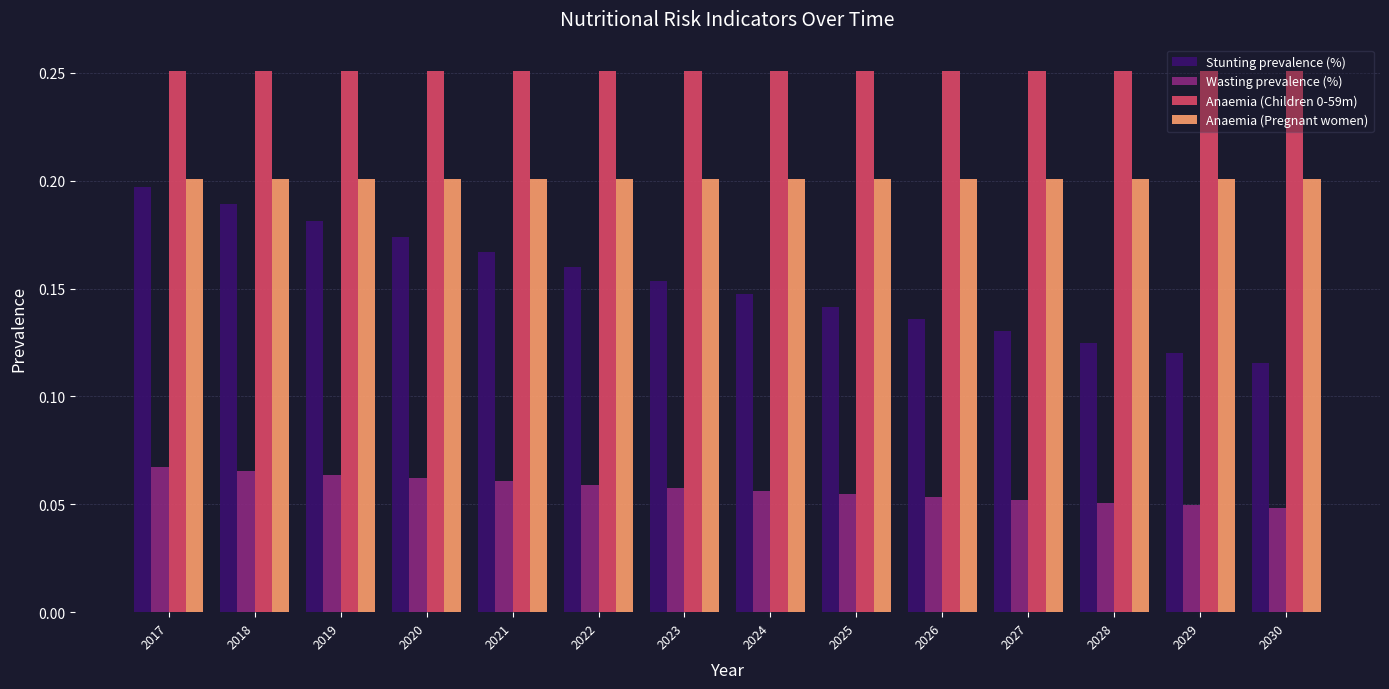

At how many categories does at least one series exceed 0?

14